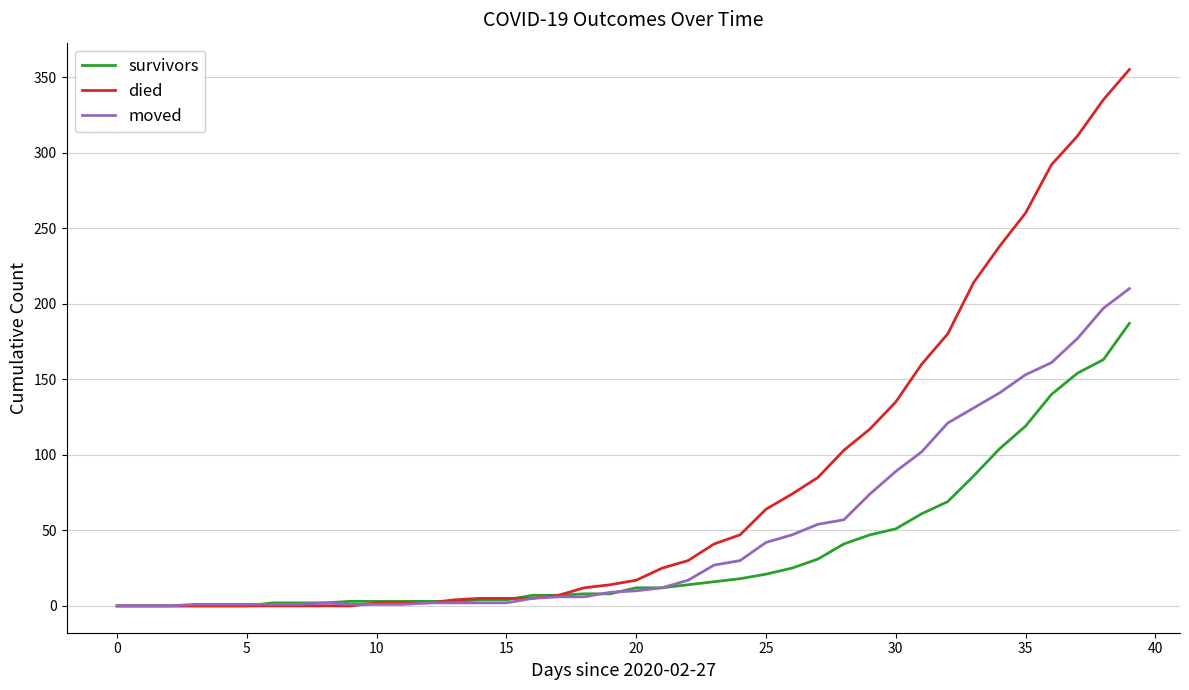

What is the highest value of the survivors series?

187